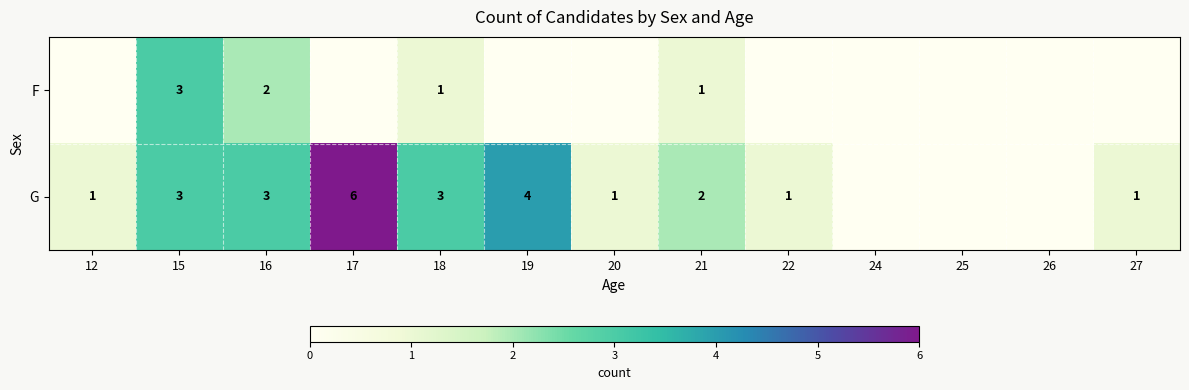

Is it true that F equals 3 at 15?

True